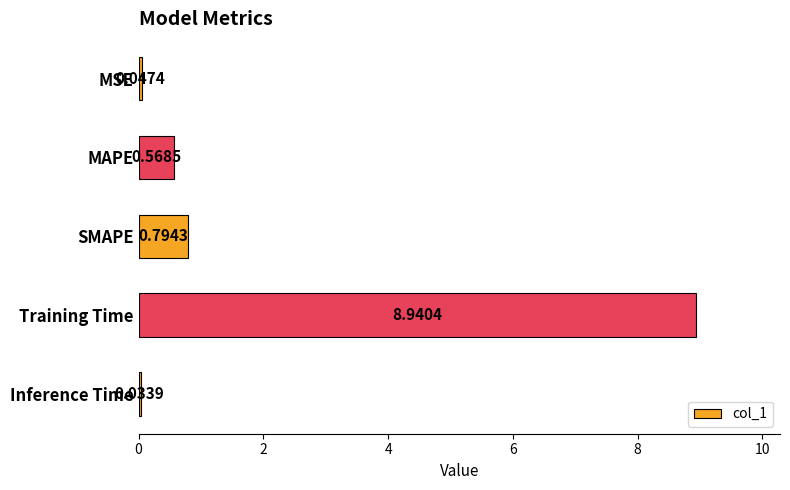

How many distinct data groups are displayed?

1